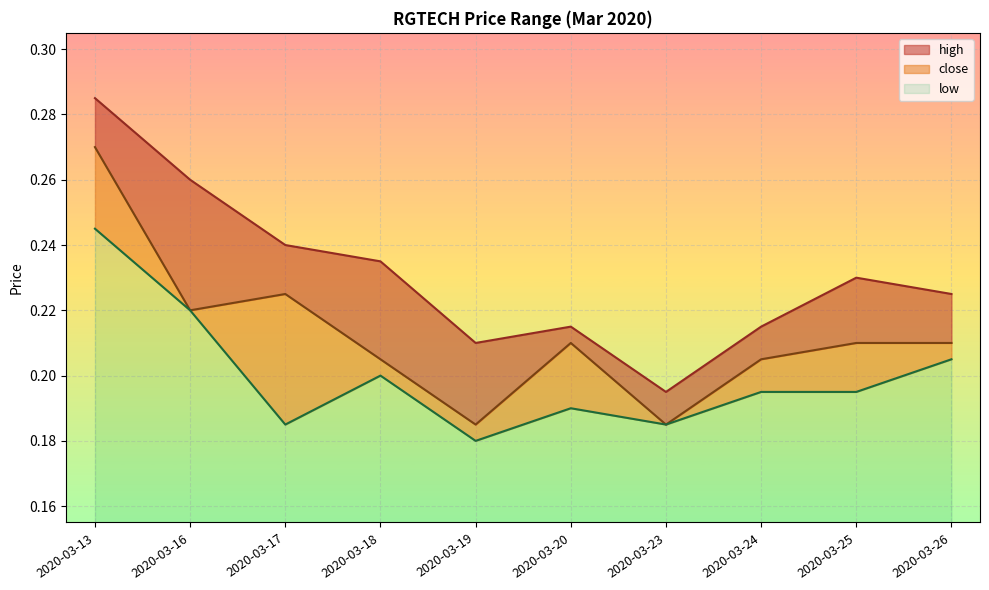

Count the low values in the range 0 to 1.

10